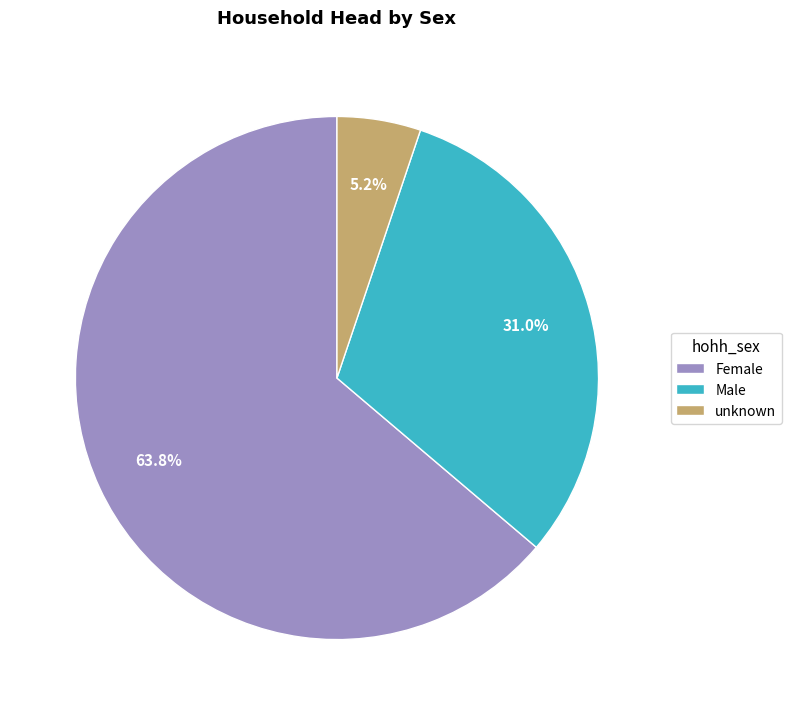

How many slices are in this pie chart?

3